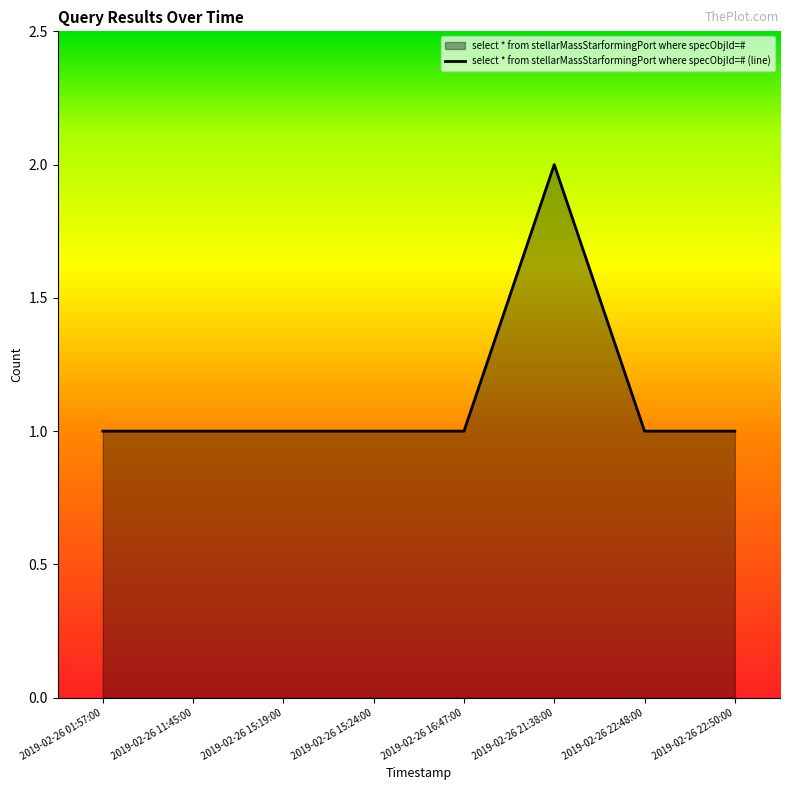

What is the maximum value shown in the chart?

2